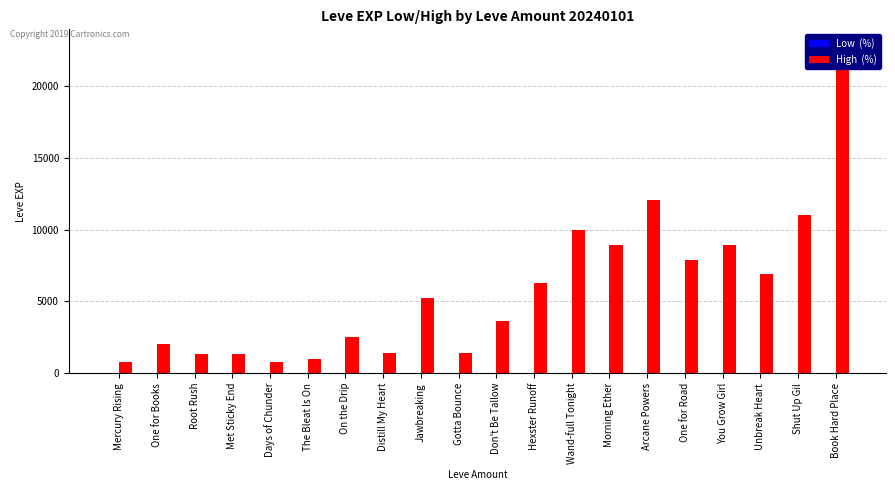

What is the greatest value displayed?

22790